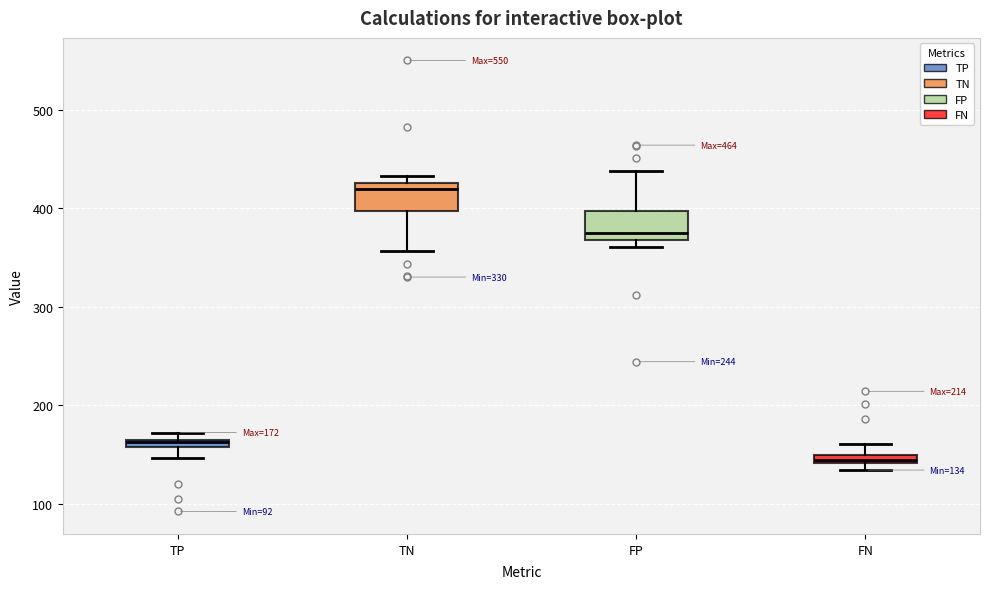

Which box's median line is the lowest?

FN